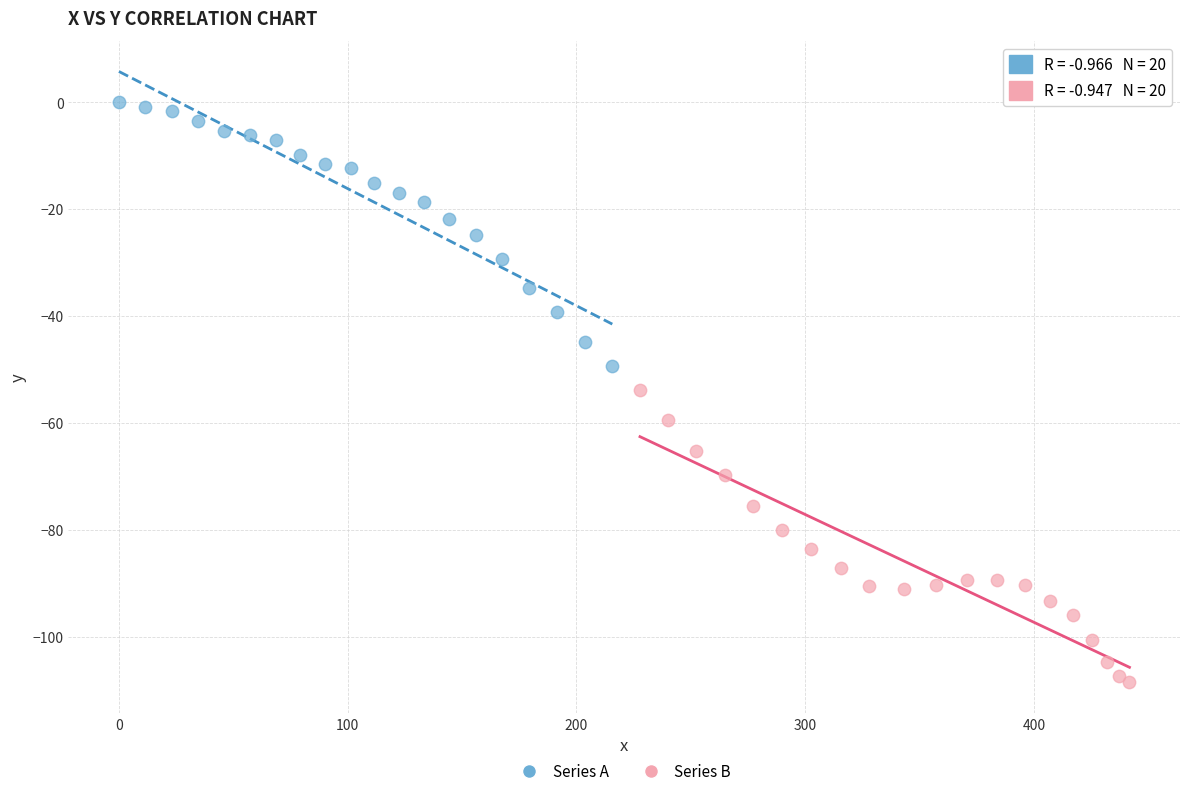

Which series has the largest Y range (max minus min)?

Series B